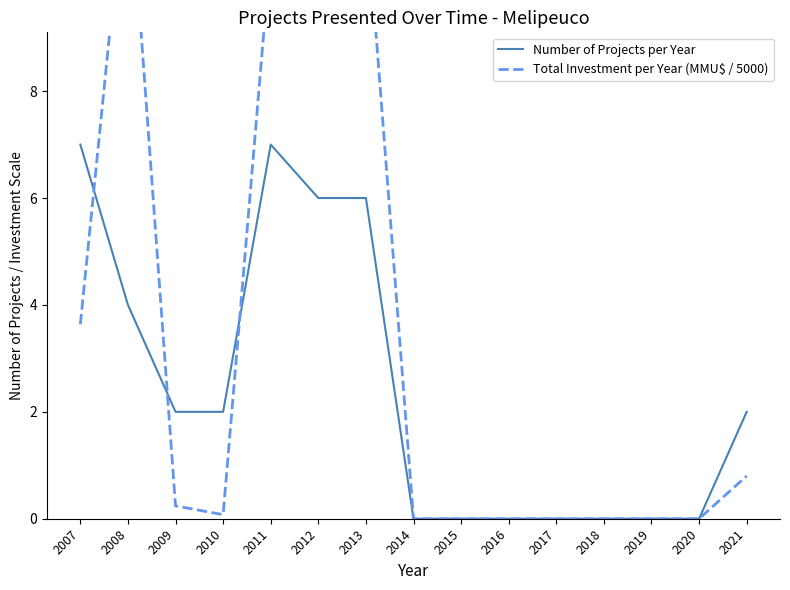

At which label does Number of Projects per Year reach its peak?

2007